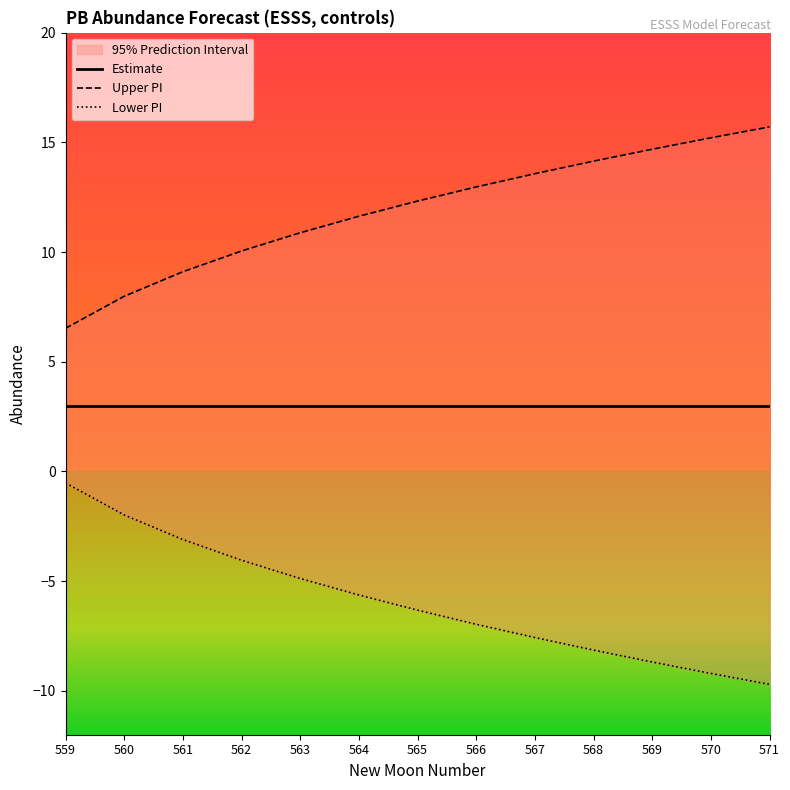

Is this an area chart (filled region under the line)?

No